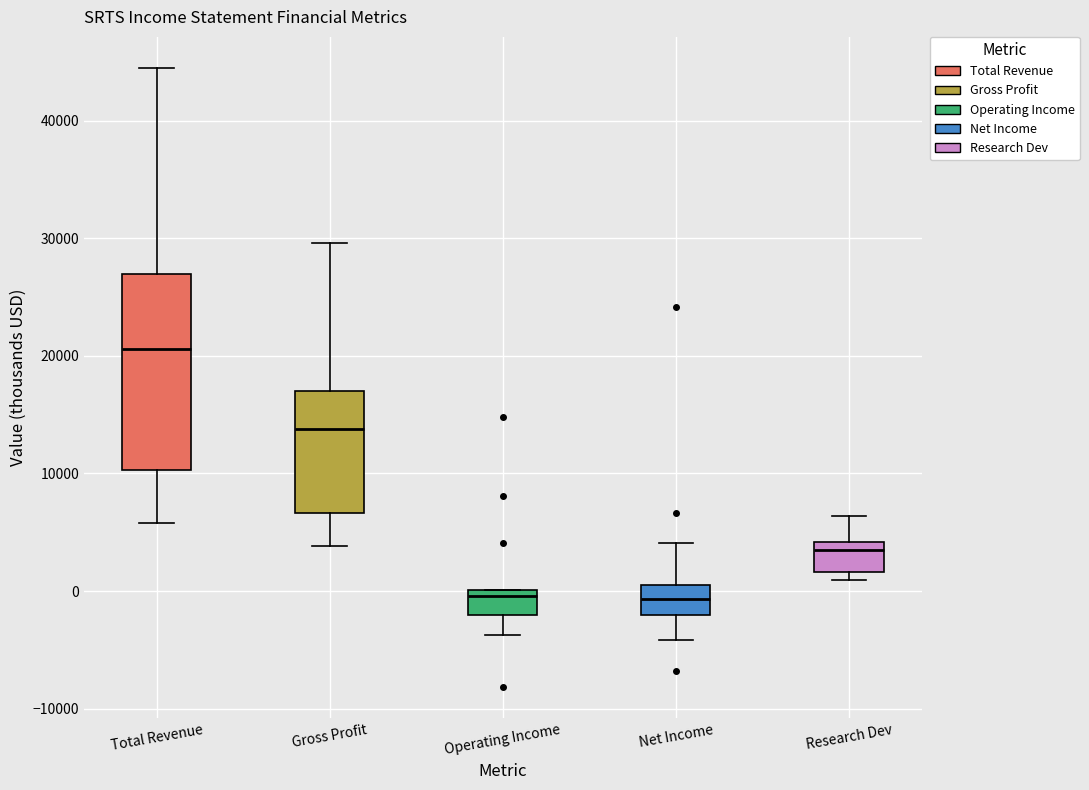

Where does the lower whisker of the box for Gross Profit end on the y-axis? The values are not printed on the chart, so give them approximately, as read against the axis.

4000